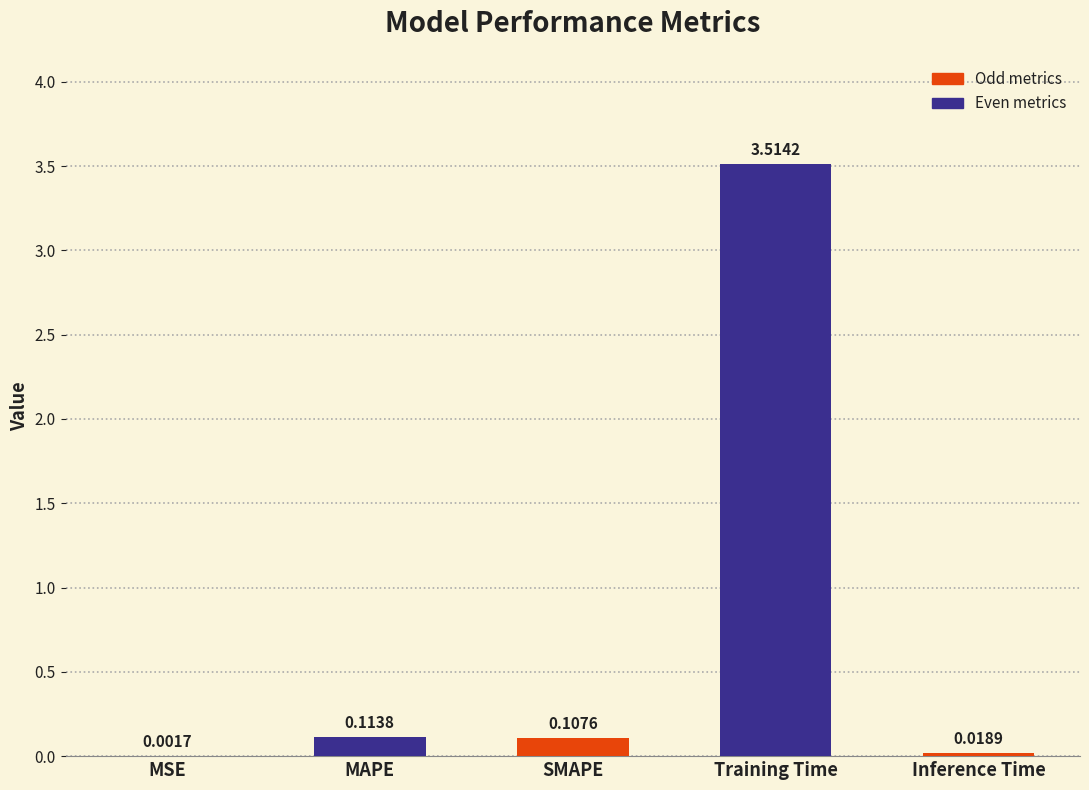

Which category has the highest value across all series?

Training Time